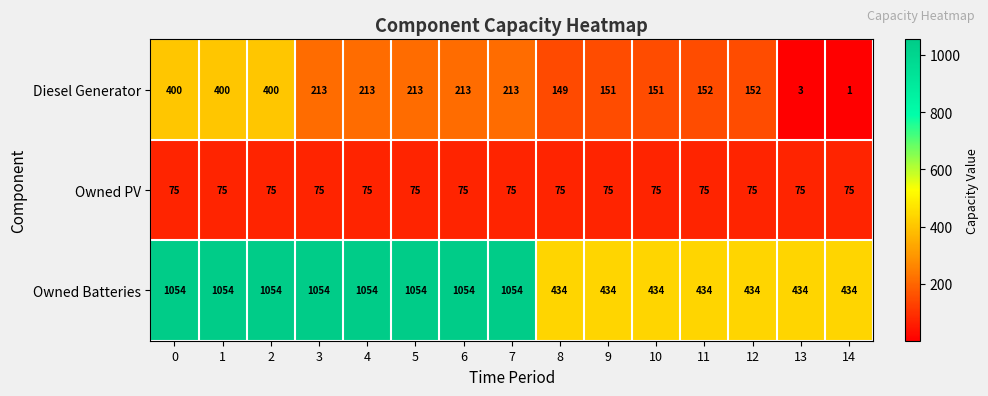

The Diesel Generator series shows 400 at 1. True or false?

True